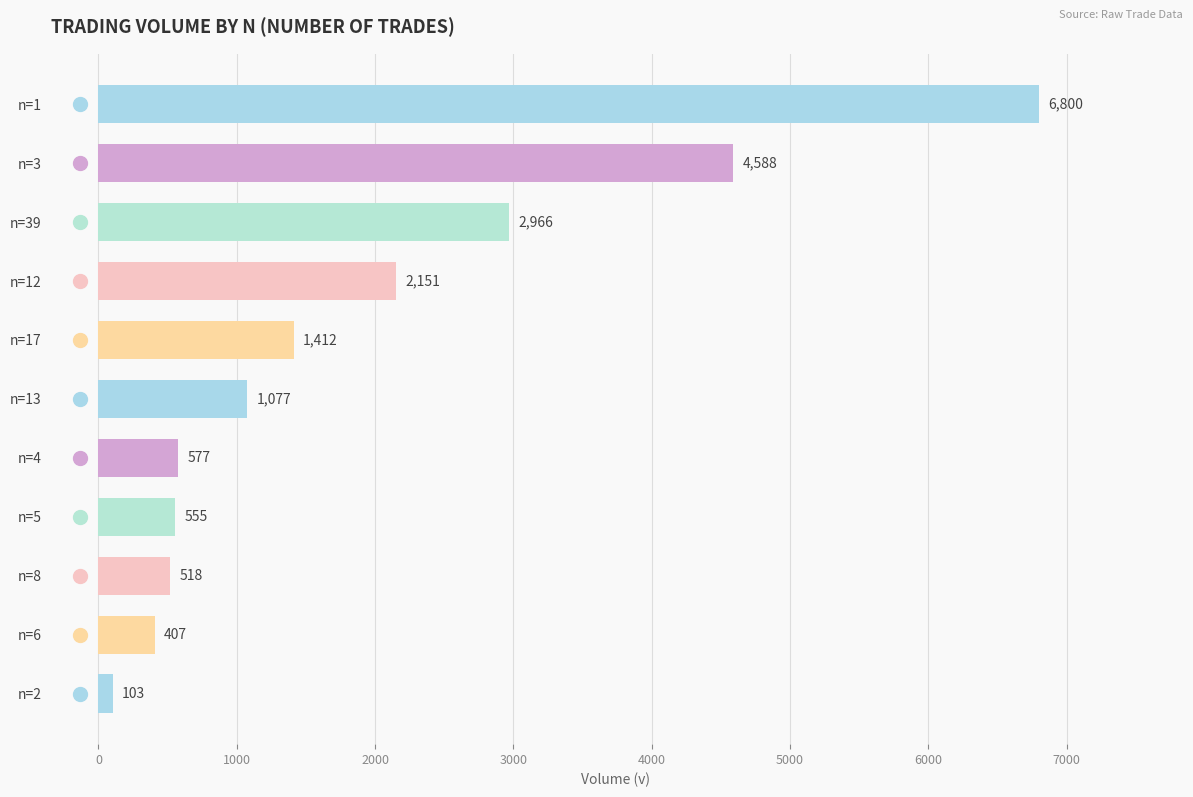

What is the smallest value displayed?

103